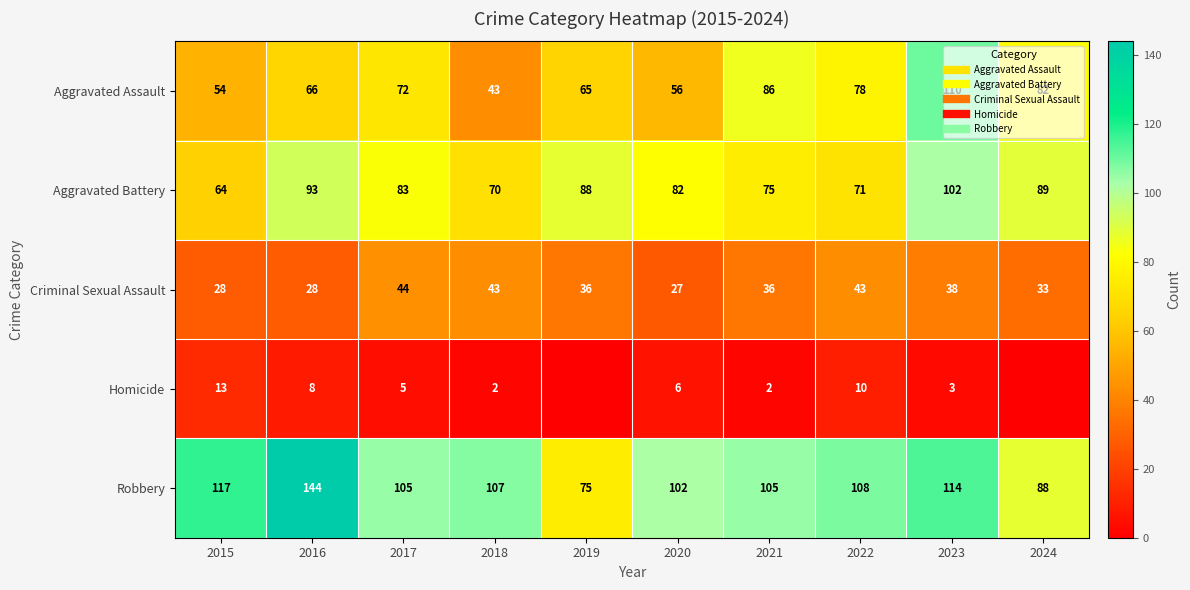

Rank the series at 2023 from highest to lowest value.

Robbery, Aggravated Assault, Aggravated Battery, Criminal Sexual Assault, Homicide